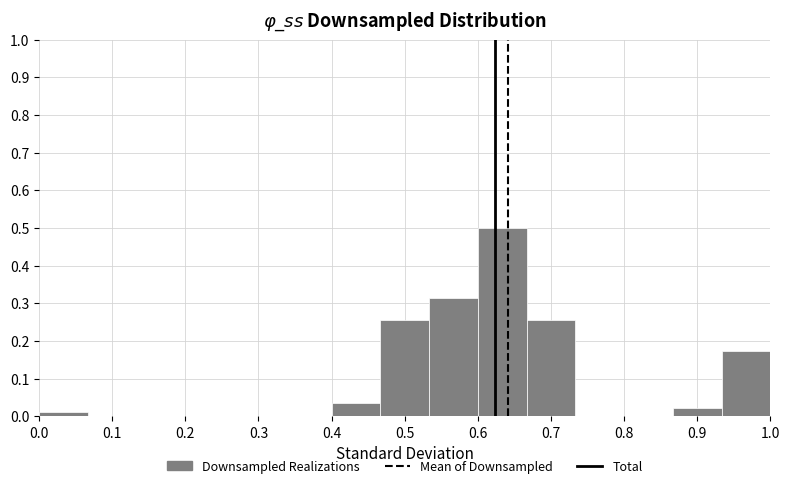

Which range on the x-axis has the tallest bar?

0.60 to 0.67